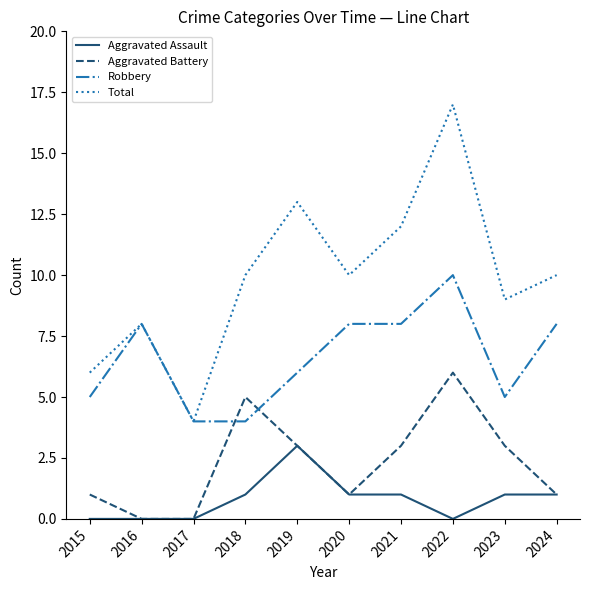

The value of Aggravated Assault at 2024 is 2. True or false?

False